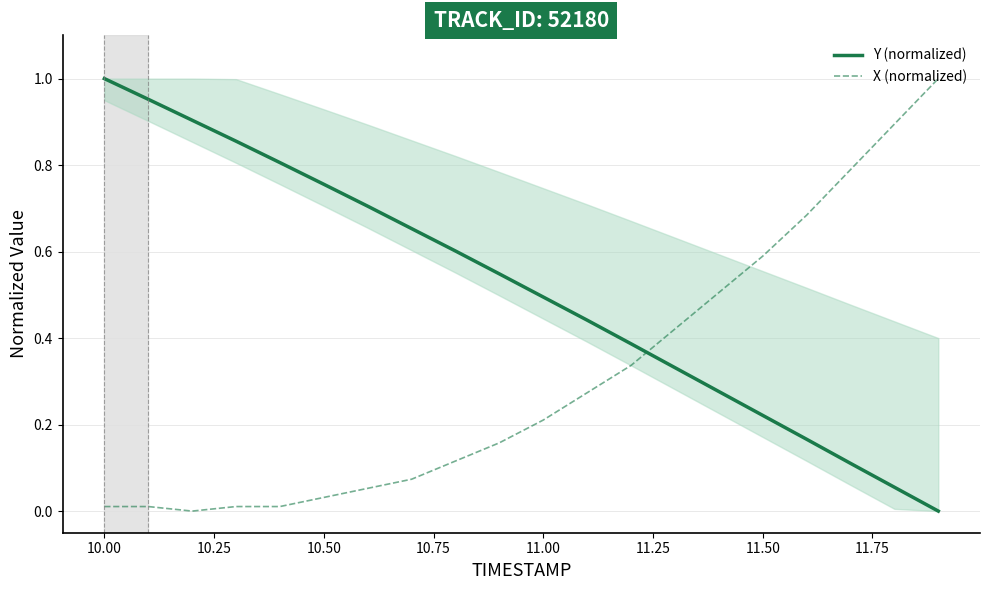

True or false: X (normalized) and Y (normalized) cross at least once.

True